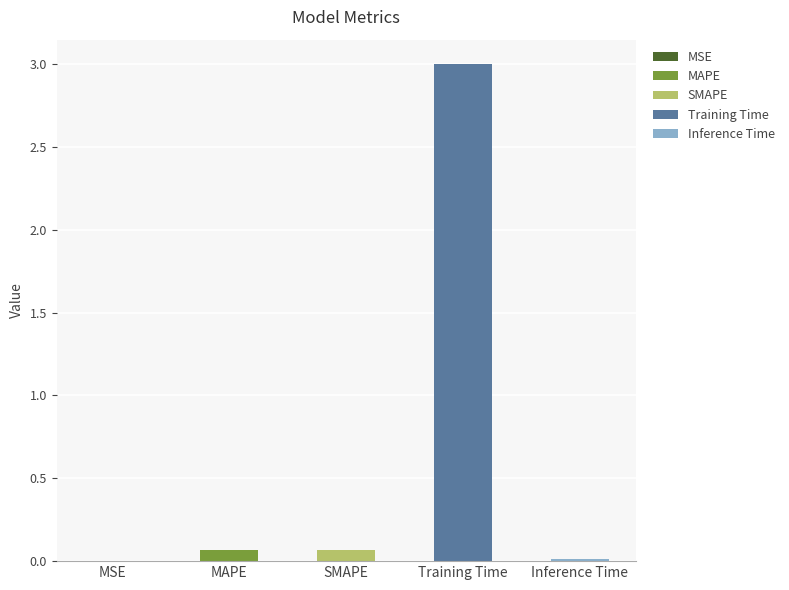

Reading right to left, extract all data points from this chart.

Inference Time=0.0	Training Time=3.0	SMAPE=0.1	MAPE=0.1	MSE=0.0